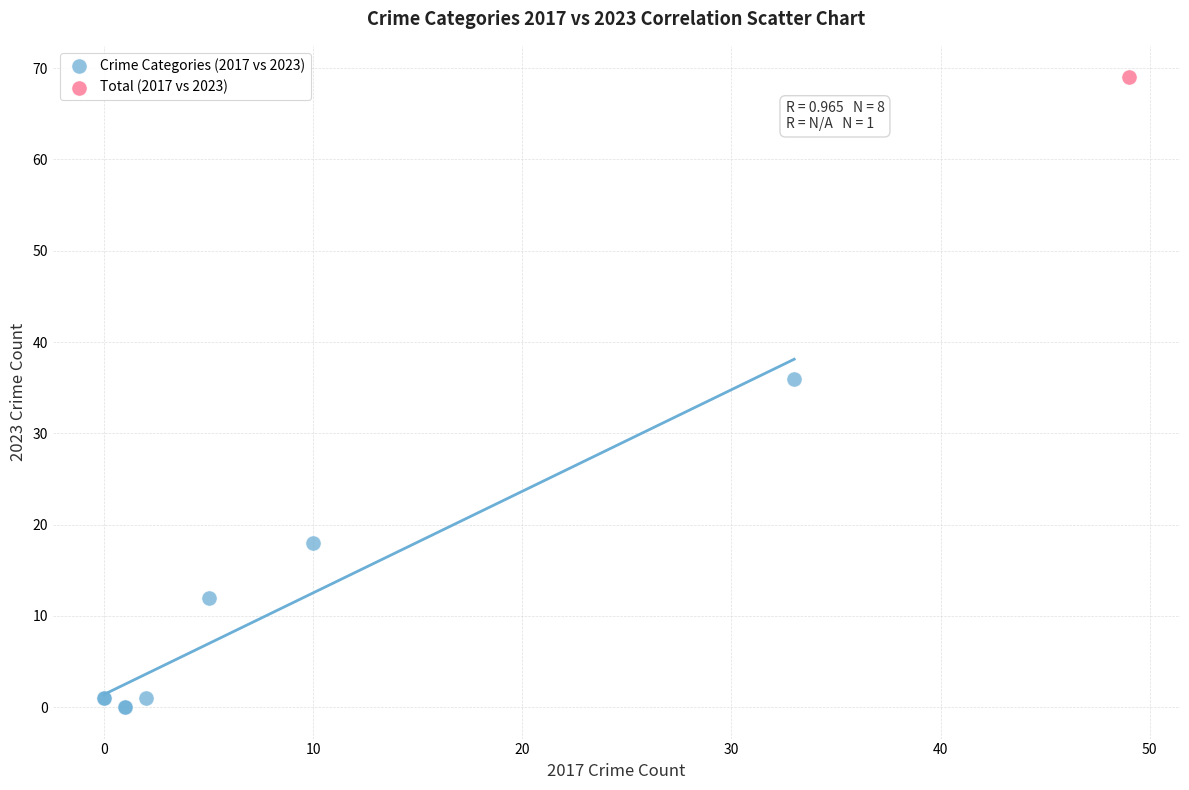

What are all the series names shown in the legend?

Crime Categories (2017 vs 2023), Total (2017 vs 2023)